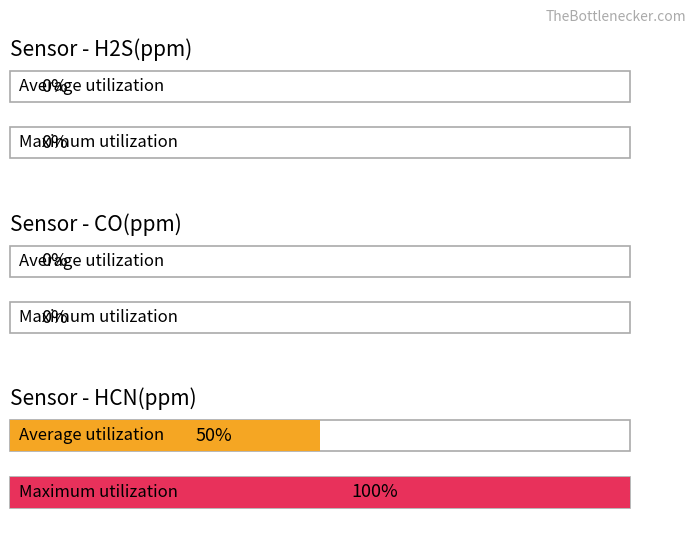

Are the bars grouped side by side (vs. stacked)?

Yes